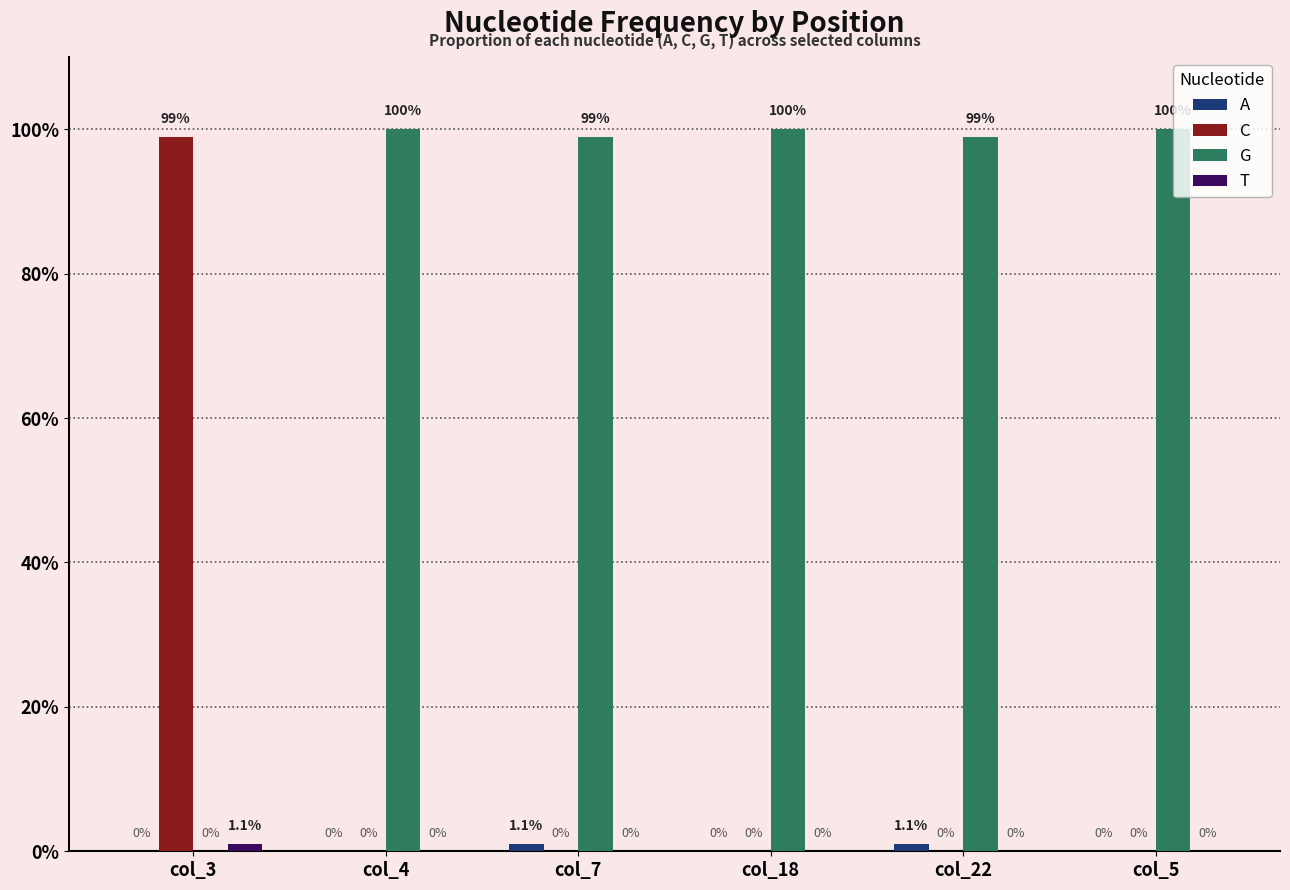

Reading left to right, transcribe all the data shown in this chart.

A: 0.0	0.0	0.0	0.0	0.0	0.0
C: 1.0	0.0	0.0	0.0	0.0	0.0
G: 0.0	1.0	1.0	1.0	1.0	1.0
T: 0.0	0.0	0.0	0.0	0.0	0.0